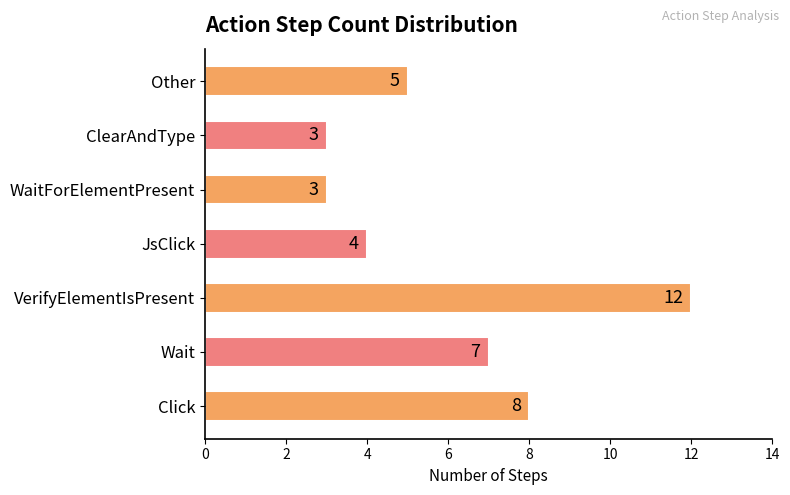

What is the difference between the second highest and second lowest values?

5